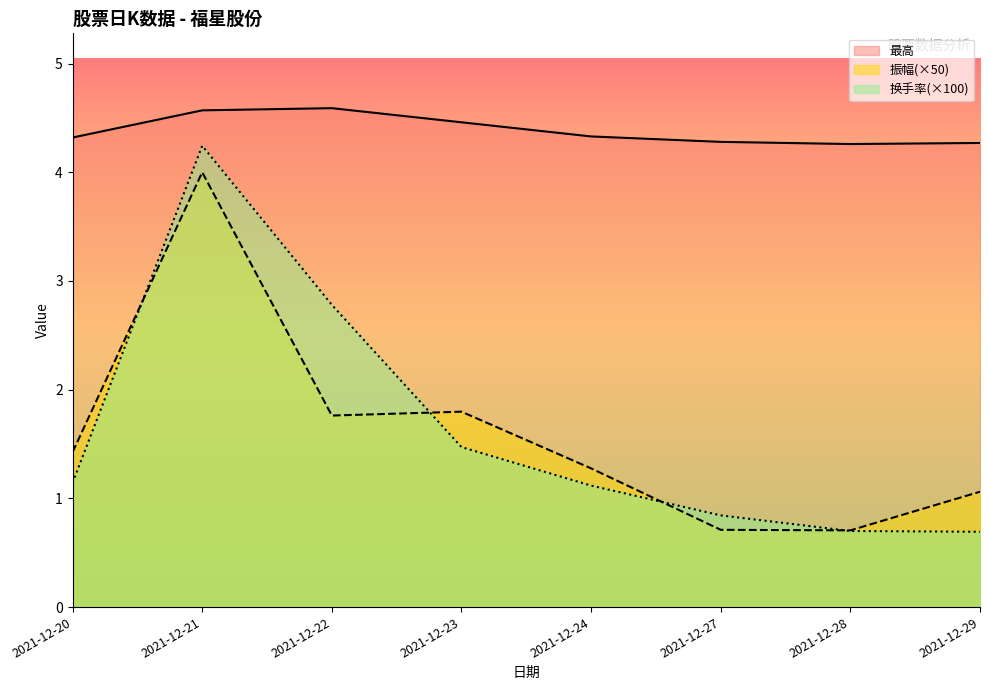

Reading right to left, transcribe all the data shown in this chart.

最高: 2021-12-29=4.3	2021-12-28=4.3	2021-12-27=4.3	2021-12-24=4.3	2021-12-23=4.5	2021-12-22=4.6	2021-12-21=4.6	2021-12-20=4.3
振幅: 2021-12-29=1.1	2021-12-28=0.7	2021-12-27=0.7	2021-12-24=1.3	2021-12-23=1.8	2021-12-22=1.8	2021-12-21=4.0	2021-12-20=1.4
换手率: 2021-12-29=0.7	2021-12-28=0.7	2021-12-27=0.8	2021-12-24=1.1	2021-12-23=1.5	2021-12-22=2.8	2021-12-21=4.2	2021-12-20=1.1